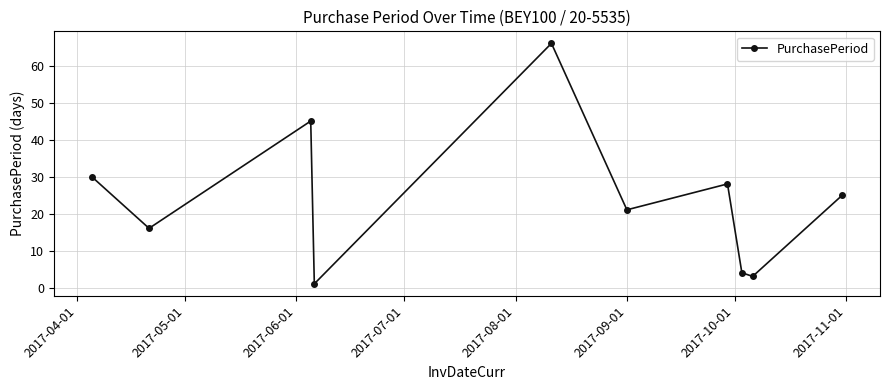

What is the sum of all values?

239